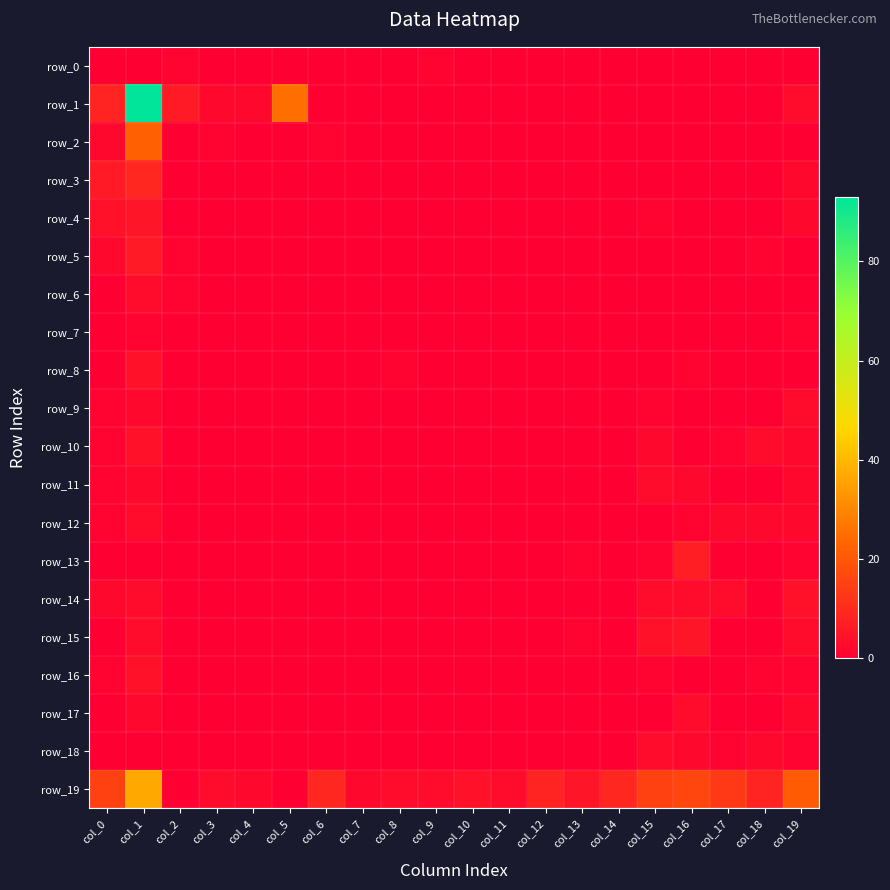

How many row_6 values are between 0 and 1?

19